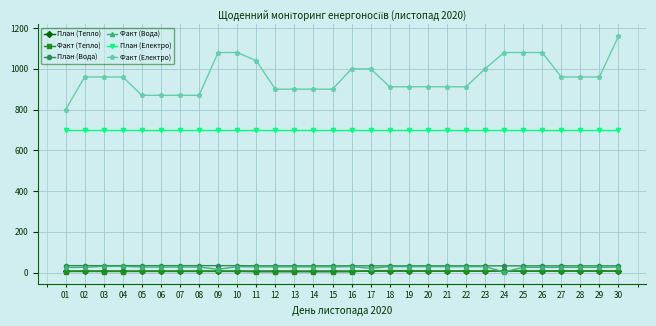

True or false: План (Електро) and Факт (Вода) cross at least once.

False